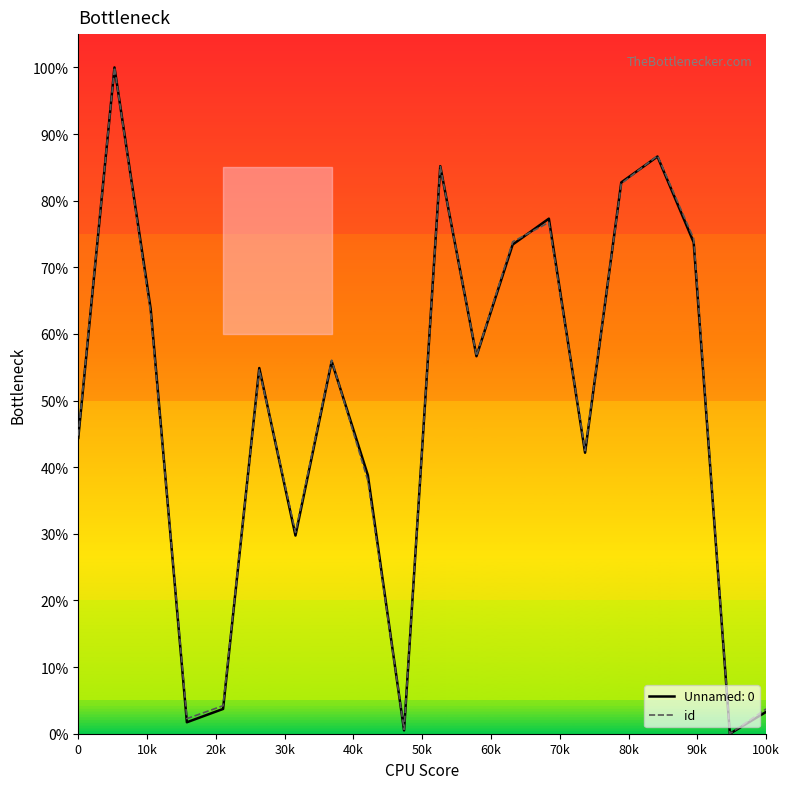

What is the label of the 6th point from the left?

50k